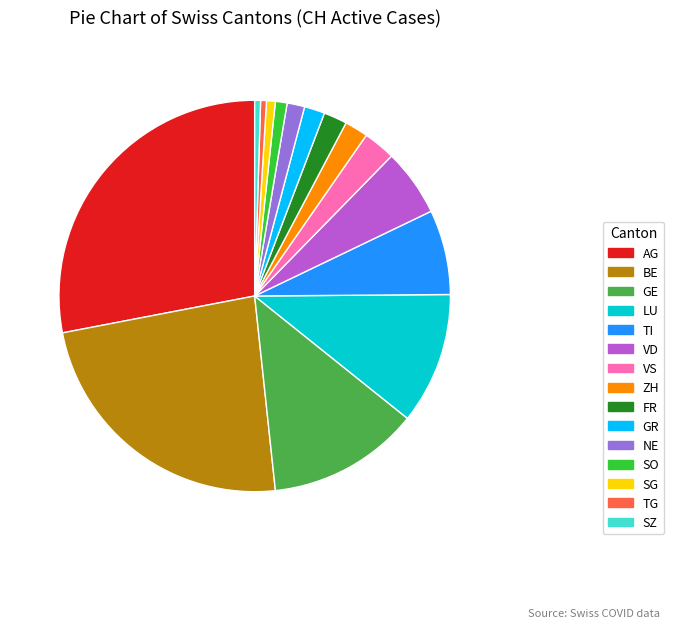

True or false: LU accounts for 11% of the total.

True